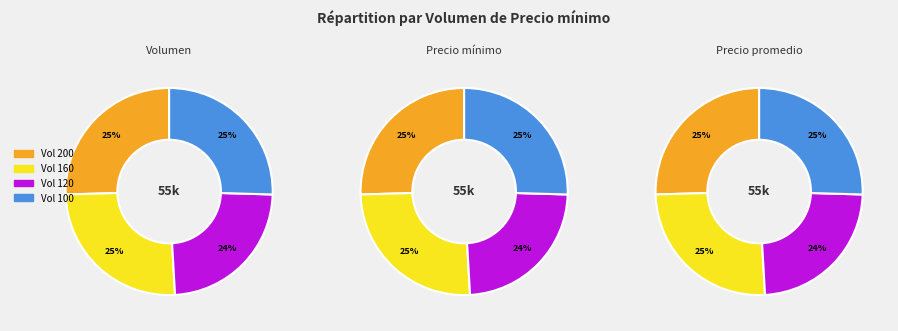

What percentage do 100 and 120 together represent?

49.1%